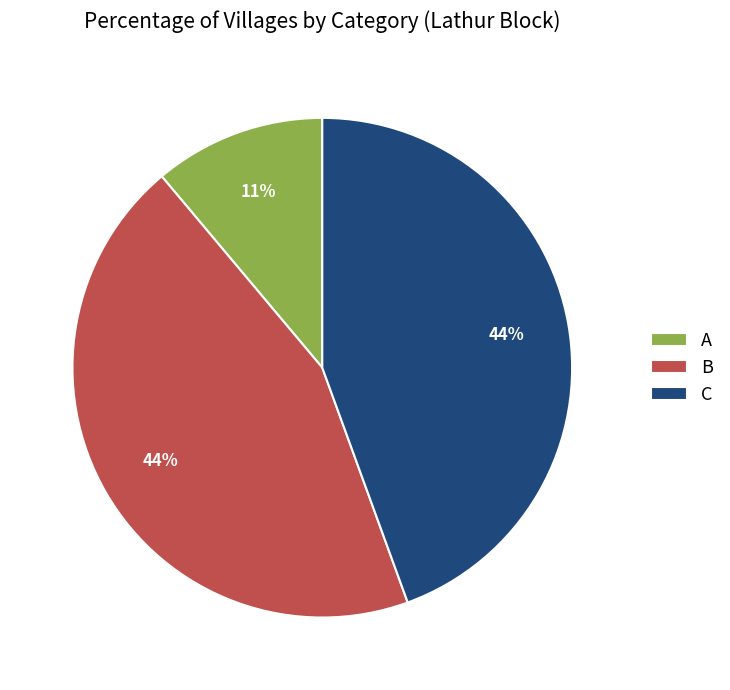

Combined, do C and A account for over 50%?

Yes